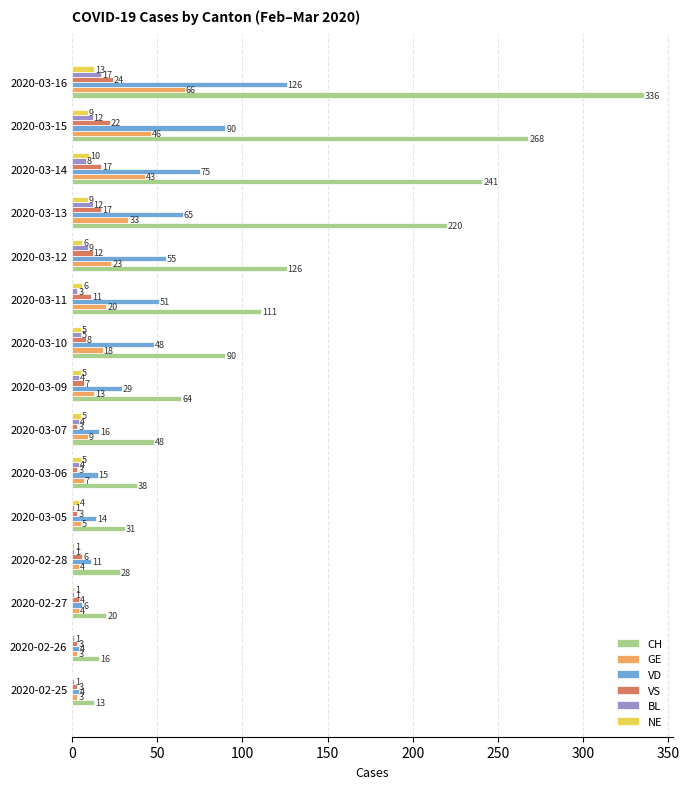

What are all the series names shown in the legend?

CH, GE, VD, VS, BL, NE